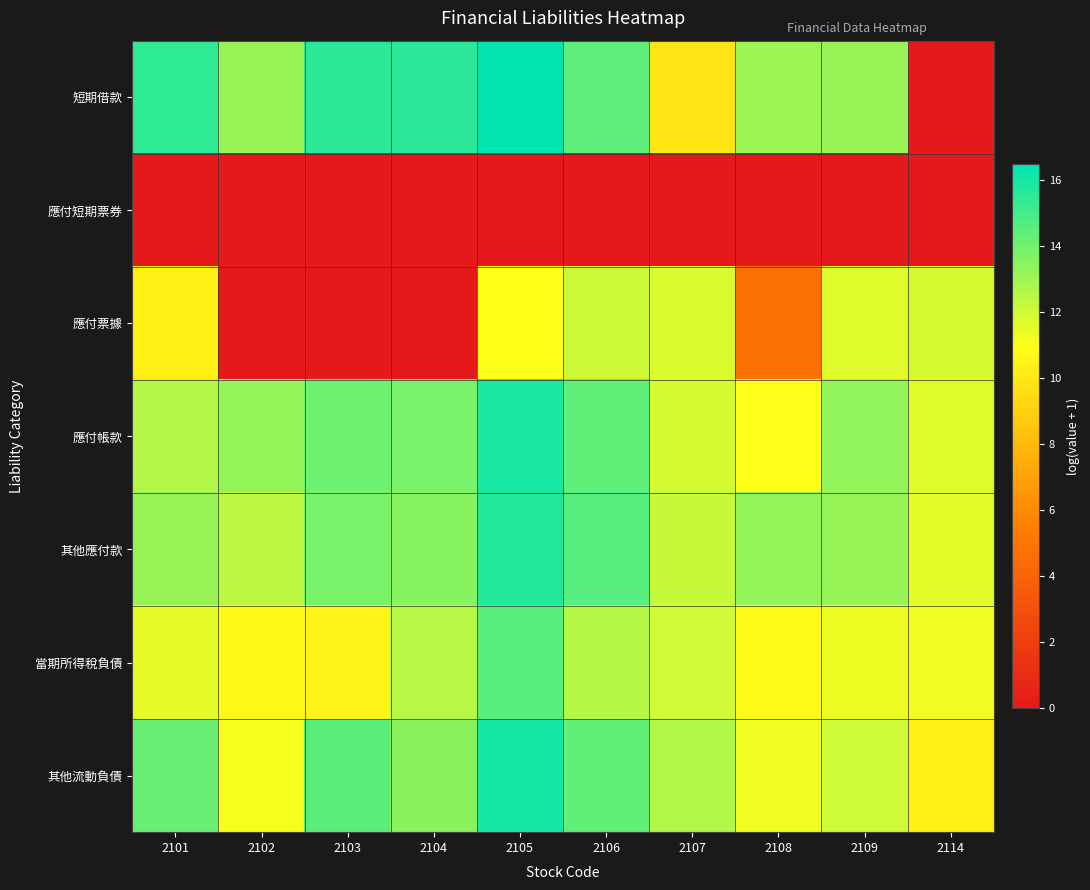

Reading right to left, what are all the values shown in this chart?

短期借款: 2114=0.0	2109=13.2	2108=13.1	2107=9.9	2106=14.4	2105=16.5	2104=15.5	2103=15.5	2102=13.2	2101=15.4
應付短期票券: 2114=0.0	2109=0.0	2108=0.0	2107=0.0	2106=0.0	2105=0.0	2104=0.0	2103=0.0	2102=0.0	2101=0.0
應付票據: 2114=11.9	2109=11.7	2108=4.7	2107=11.8	2106=12.1	2105=11.0	2104=0.0	2103=0.0	2102=0.0	2101=10.4
應付帳款: 2114=11.7	2109=13.3	2108=11.0	2107=11.9	2106=14.4	2105=15.9	2104=13.9	2103=14.1	2102=13.2	2101=12.6
其他應付款: 2114=11.6	2109=13.2	2108=13.3	2107=12.2	2106=14.6	2105=15.7	2104=13.5	2103=13.9	2102=12.4	2101=13.2
當期所得稅負債: 2114=11.3	2109=11.4	2108=10.8	2107=12.0	2106=12.5	2105=14.6	2104=12.5	2103=10.6	2102=10.7	2101=11.5
其他流動負債: 2114=10.3	2109=12.0	2108=11.3	2107=12.7	2106=14.4	2105=16.0	2104=13.5	2103=14.5	2102=11.2	2101=14.2